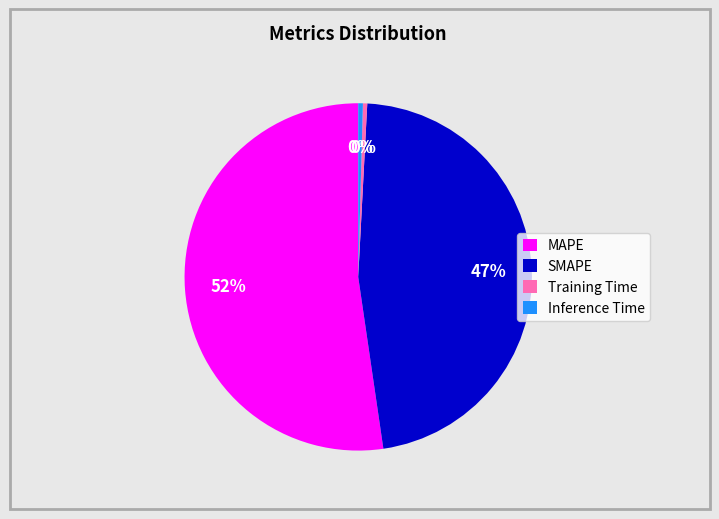

What is the largest slice in the pie chart?

MAPE